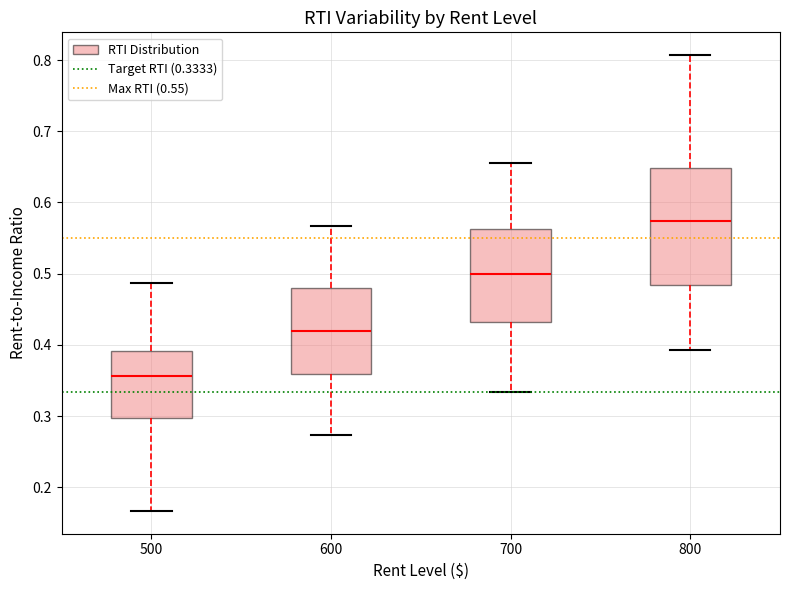

Which box has the highest median line?

800